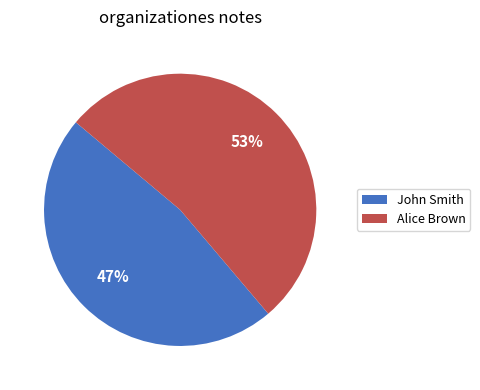

Which category has the biggest portion of the pie?

Alice Brown